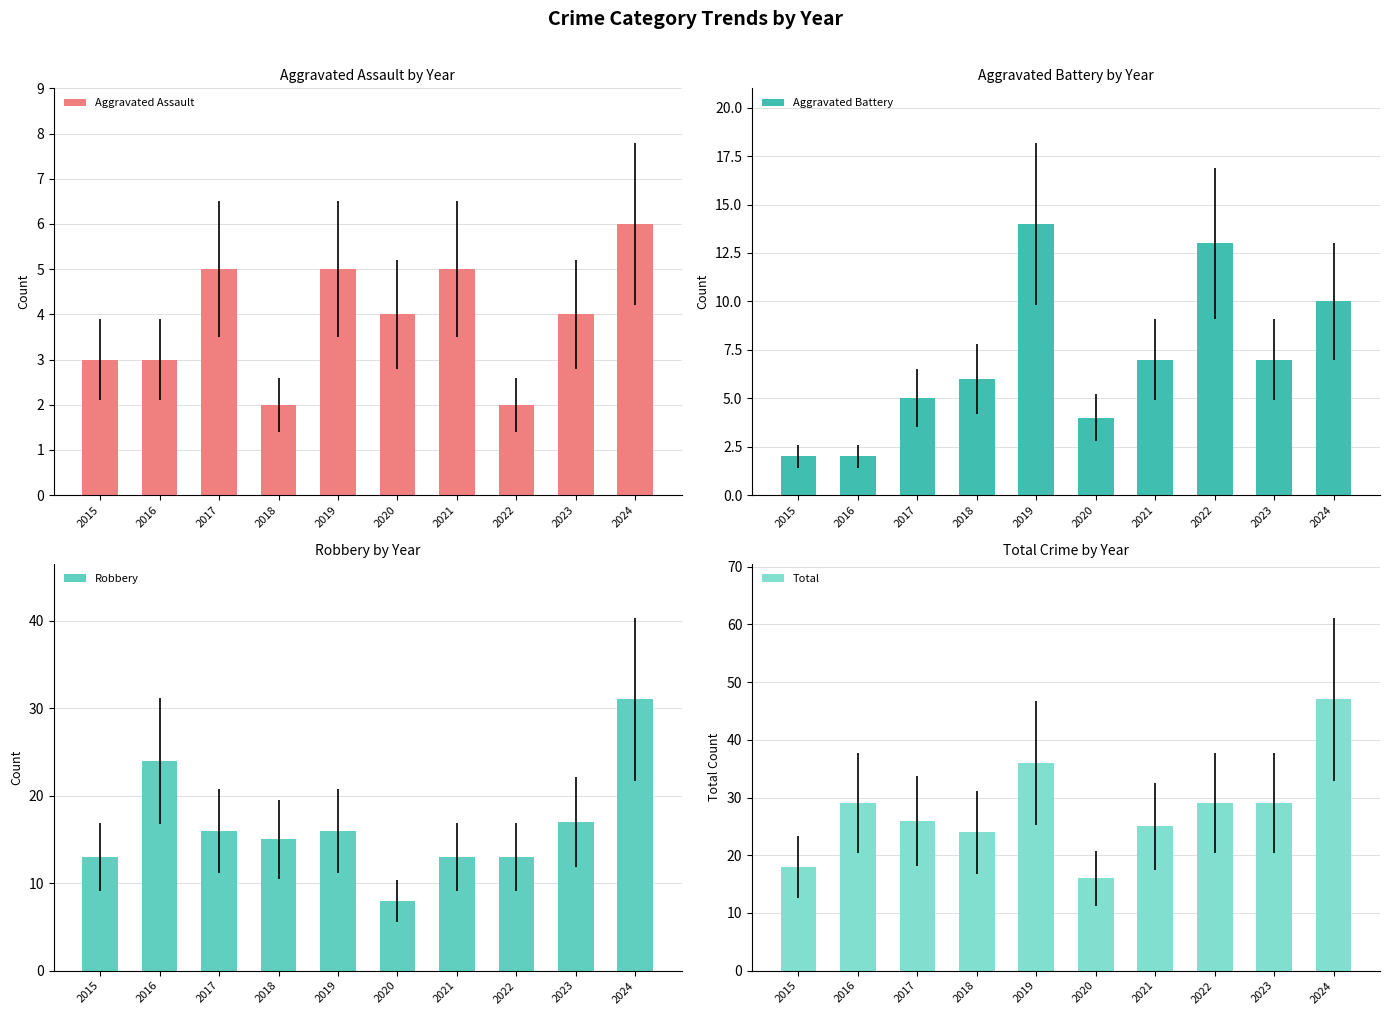

At 2022, list the series in order from largest to smallest.

Total, Aggravated Battery, Robbery, Aggravated Assault